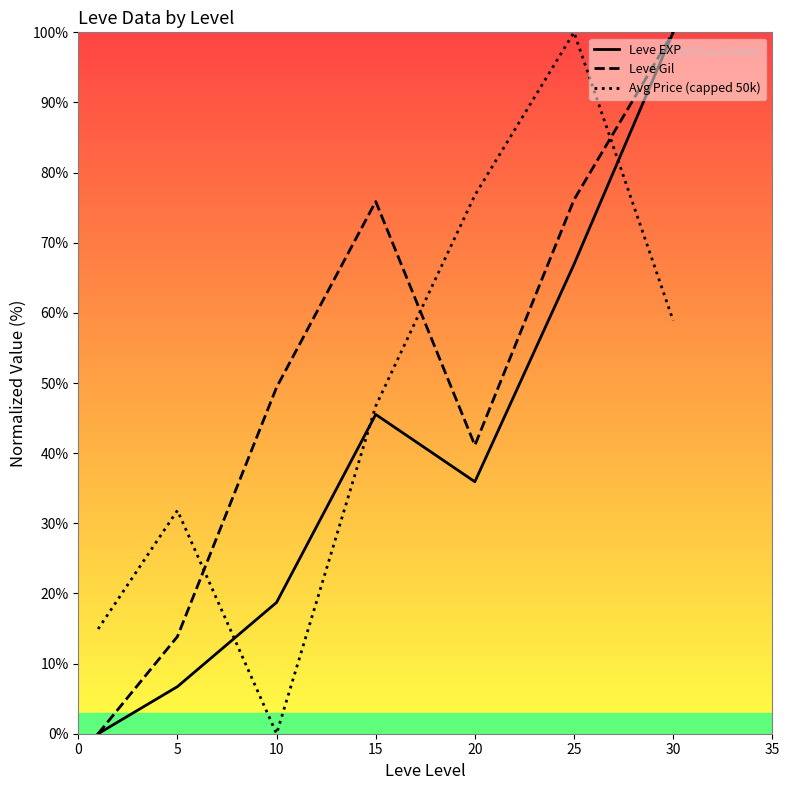

Is the value of Avg Price (capped 50k) at 25 greater than the value of Leve Gil at 10?

Yes